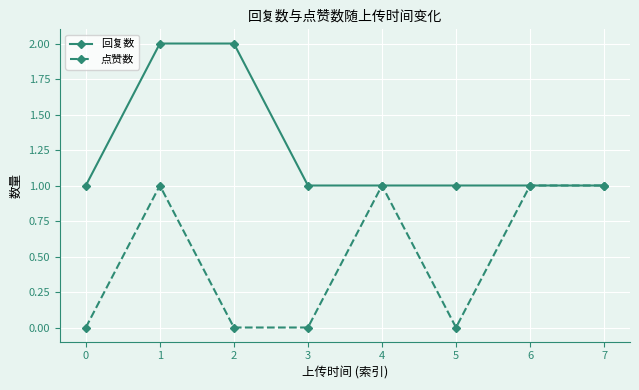

How many data points in 点赞数 are less than 1?

4